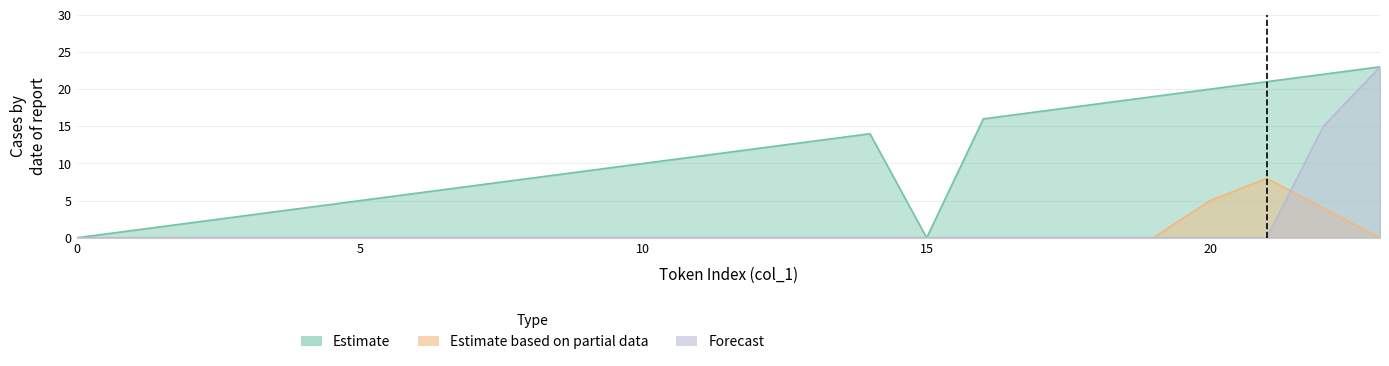

Which series has the largest range (max minus min)?

Estimate